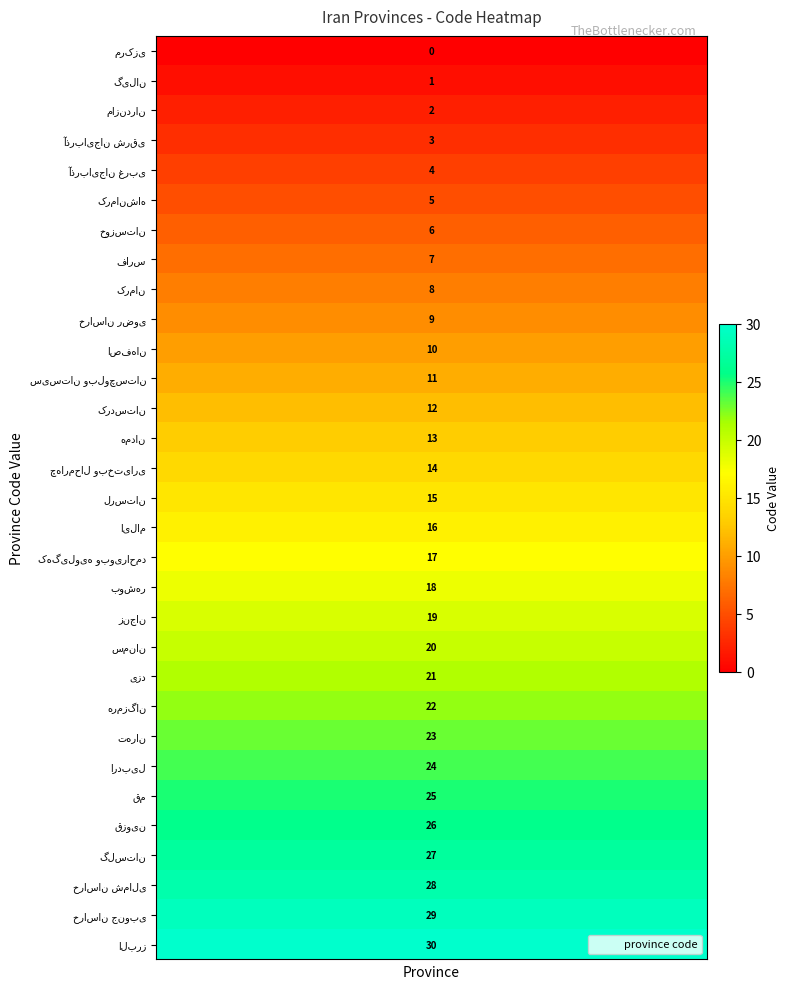

The value at مازندران is 2. True or false?

True